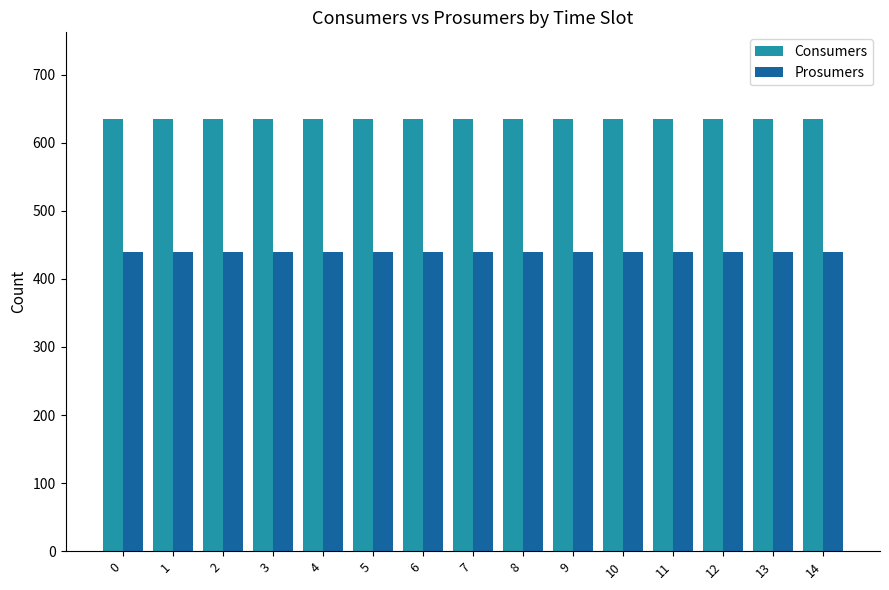

The value of Consumers at 1 is 1037. True or false?

False